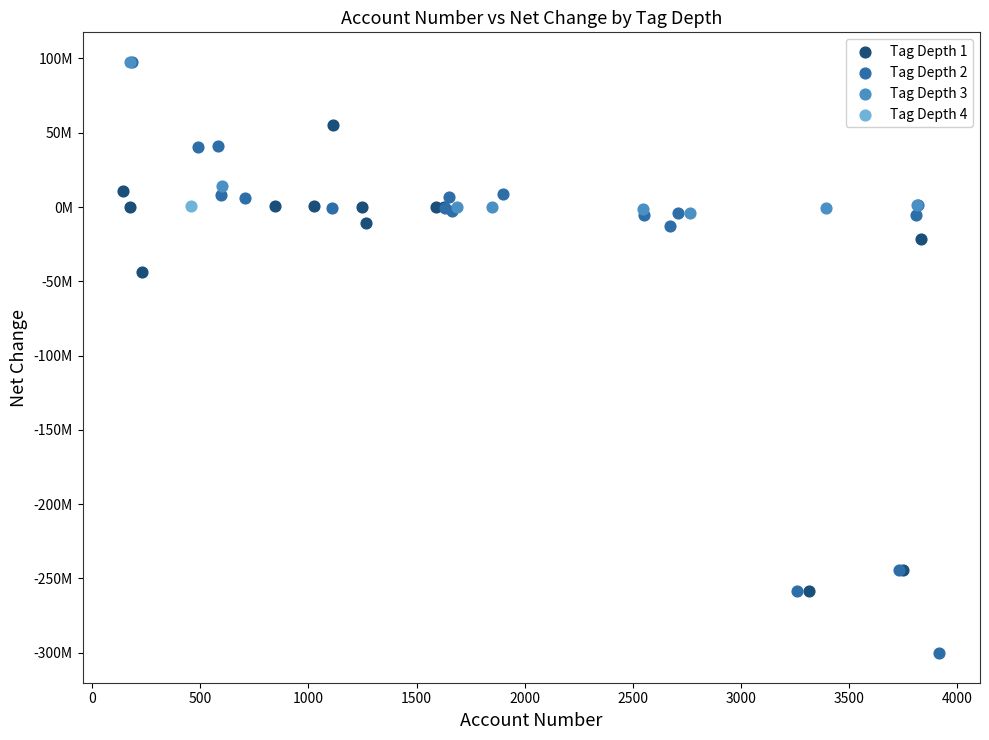

What are all the series names shown in the legend?

Tag Depth 1, Tag Depth 2, Tag Depth 3, Tag Depth 4